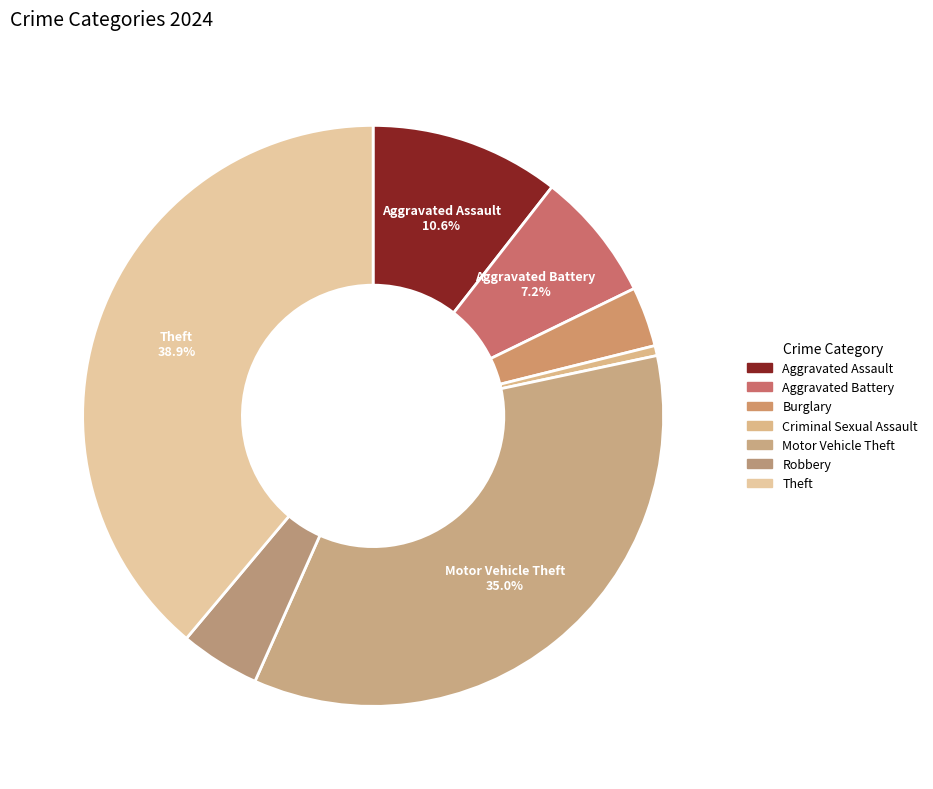

To the nearest percent, what is the combined percentage of Criminal Sexual Assault and Aggravated Battery?

8%